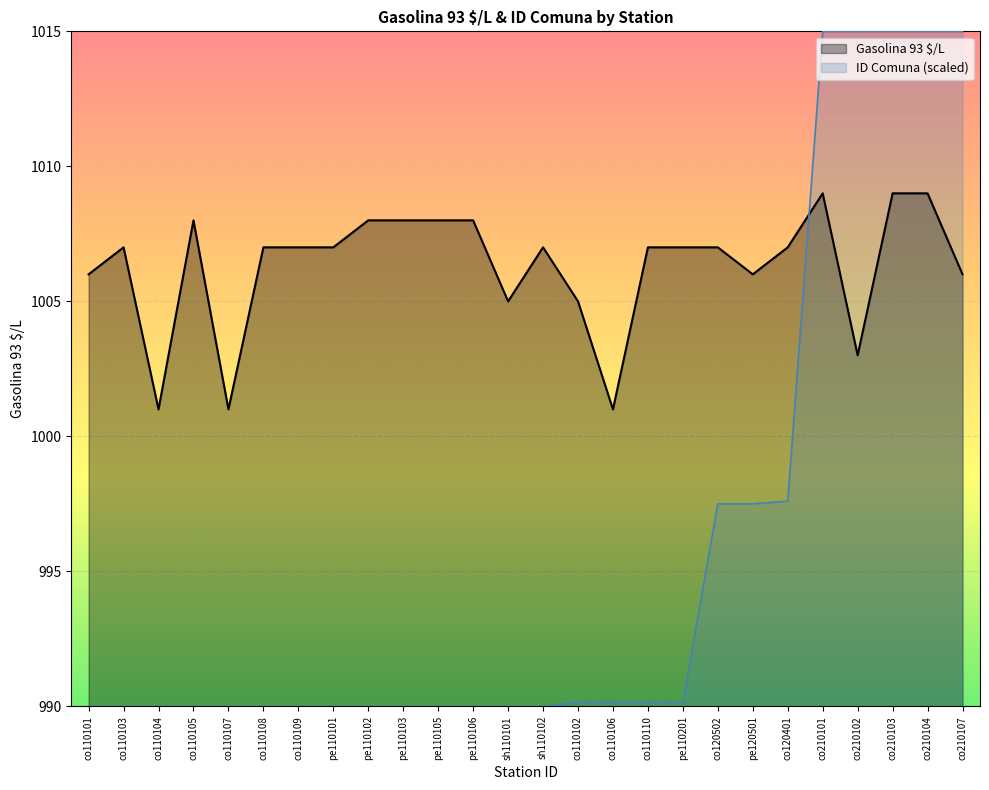

Where is ID Comuna nearest to the value 1002?

co120401